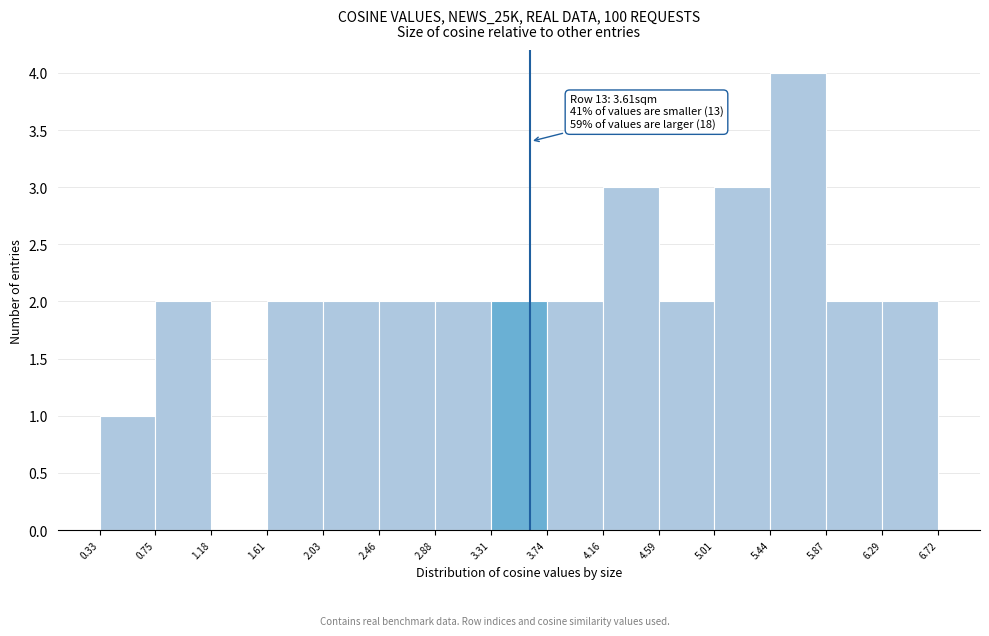

Which range on the x-axis has the tallest bar?

5.44 to 5.87